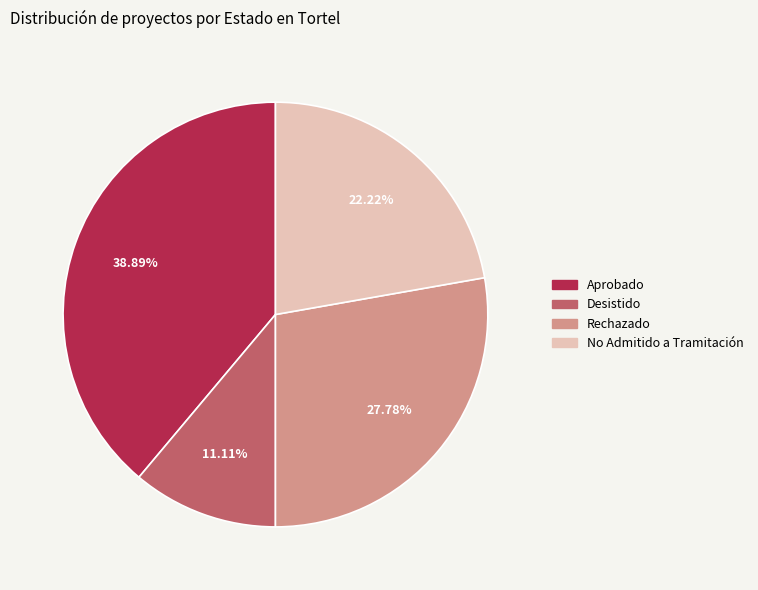

Count the number of slices in the pie.

4